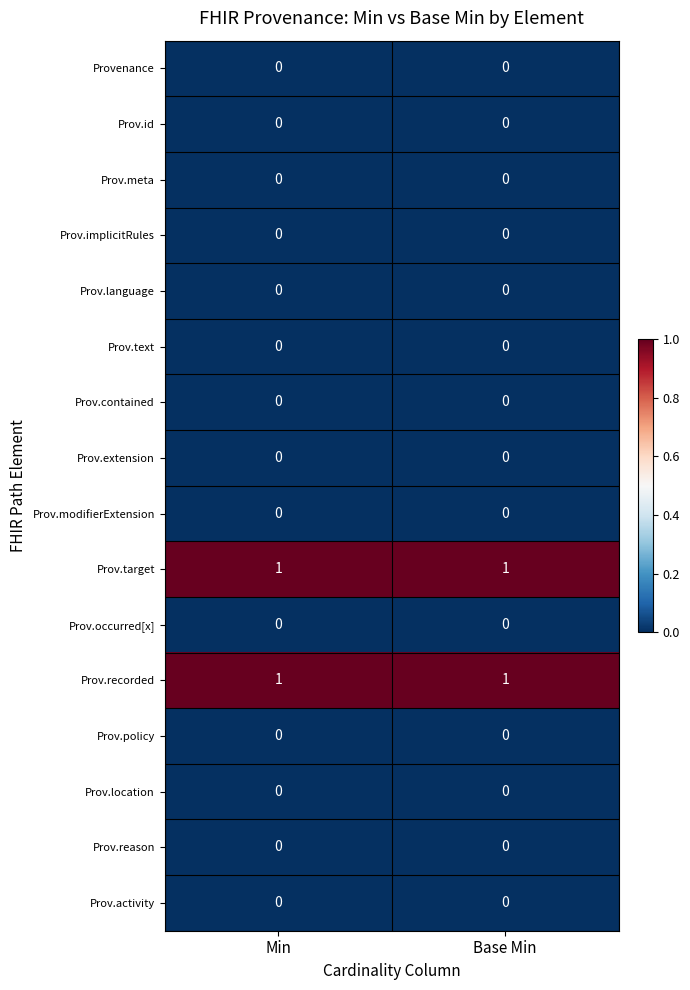

Is it true that Prov.contained equals 0 at Min?

True